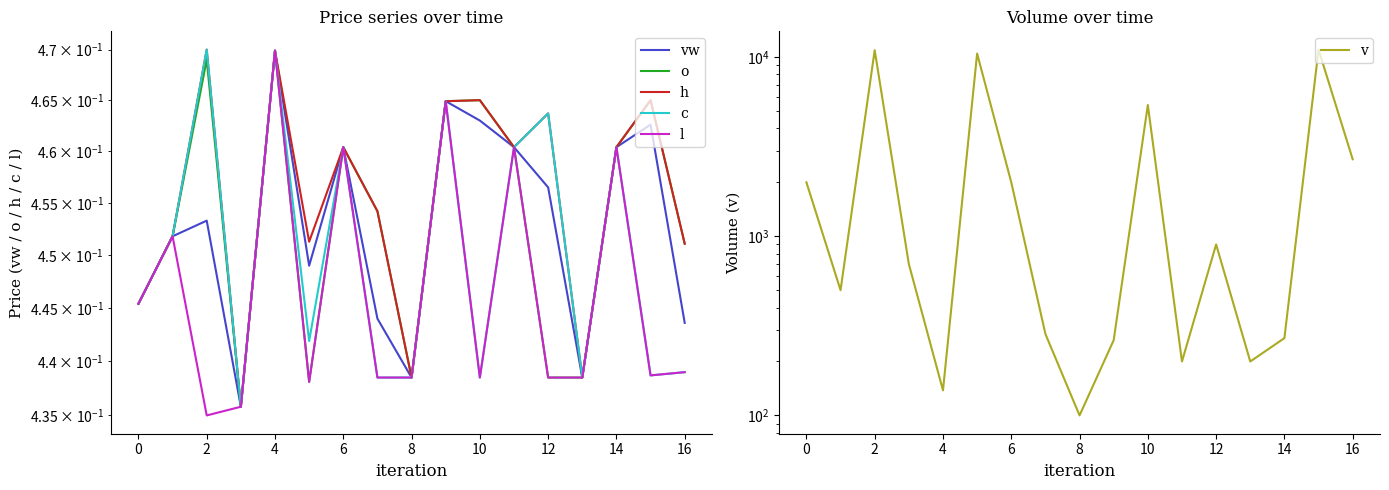

True or false: vw and v cross at least once.

False